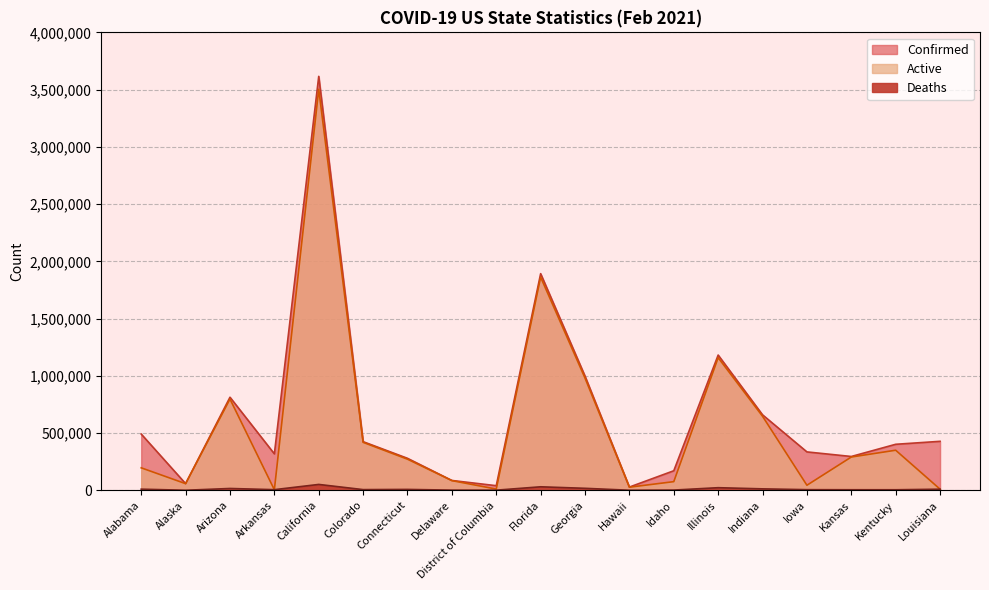

Which series has the largest total across all categories?

Confirmed